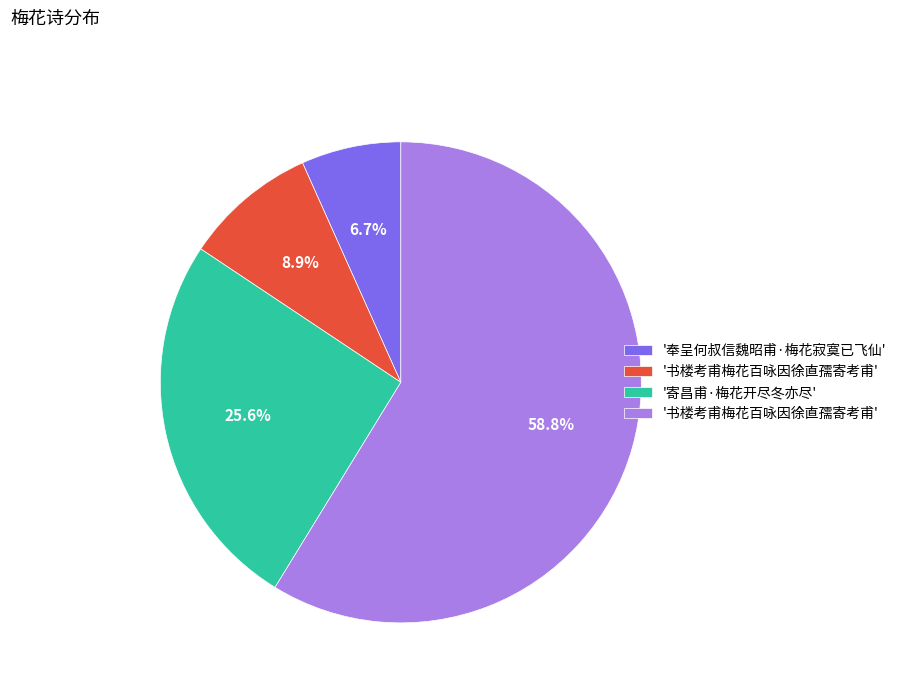

Does any single category account for the majority?

Yes